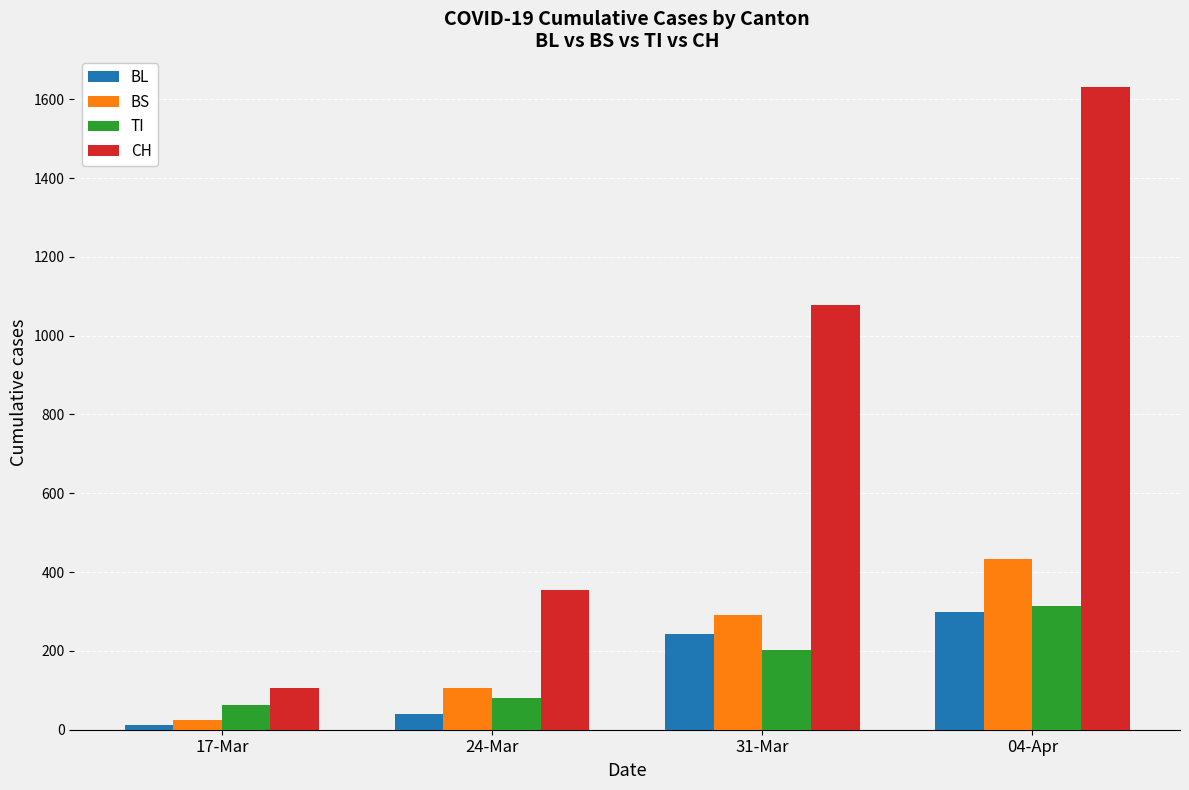

Count the number of data series in this chart.

4